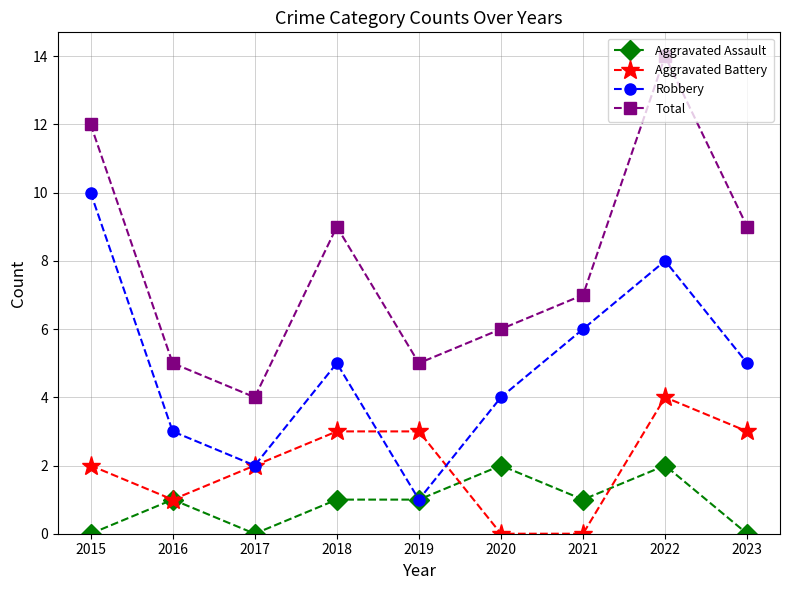

Reading left to right, extract all data points from this chart.

Aggravated Assault: 2015=0	2016=1	2017=0	2018=1	2019=1	2020=2	2021=1	2022=2	2023=0
Aggravated Battery: 2015=2	2016=1	2017=2	2018=3	2019=3	2020=0	2021=0	2022=4	2023=3
Robbery: 2015=10	2016=3	2017=2	2018=5	2019=1	2020=4	2021=6	2022=8	2023=5
Total: 2015=12	2016=5	2017=4	2018=9	2019=5	2020=6	2021=7	2022=14	2023=9